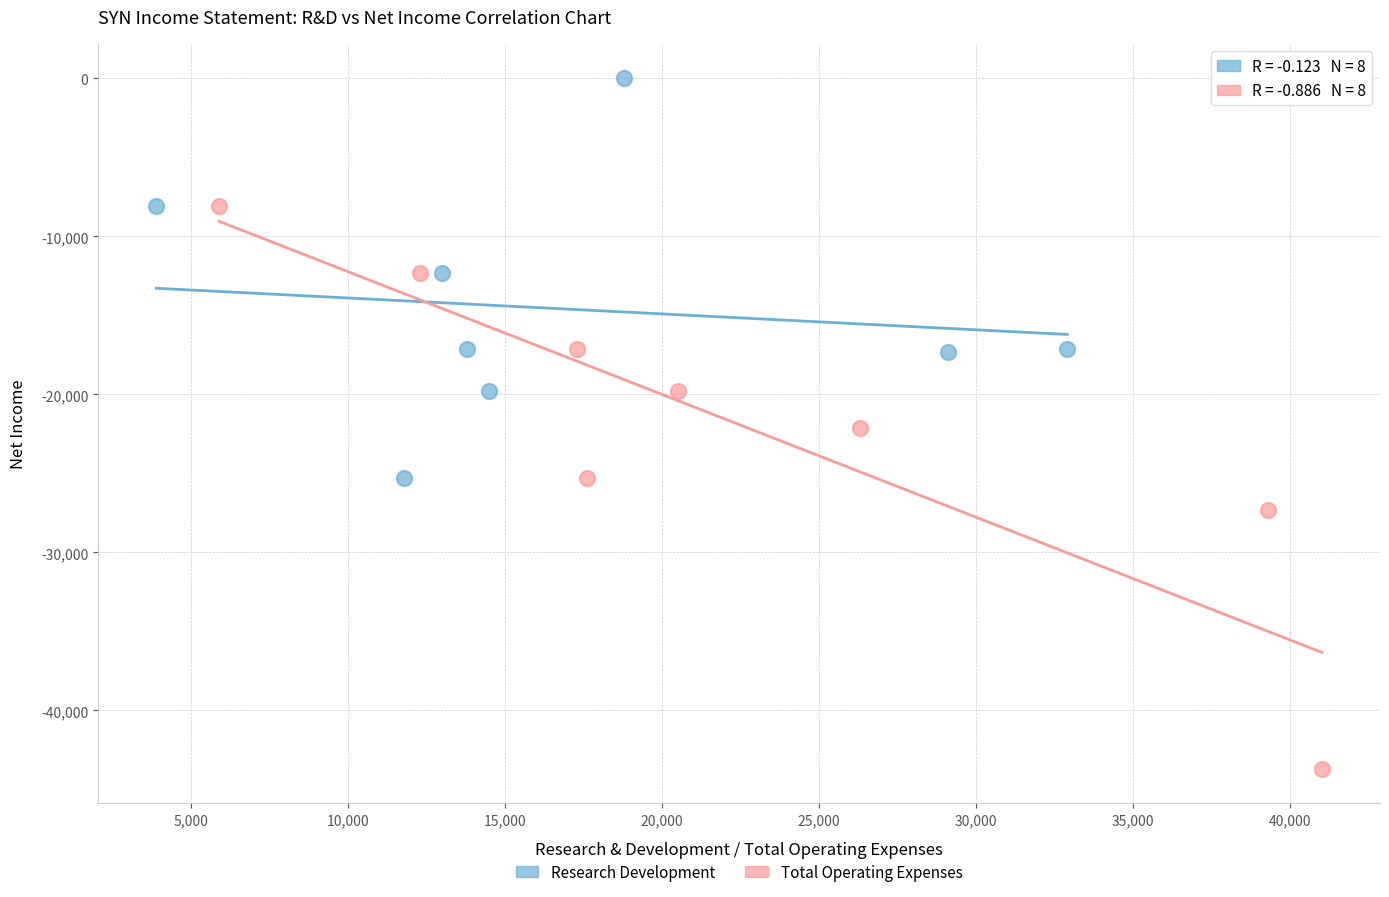

Which series reaches the minimum Y coordinate?

Total Operating Expenses